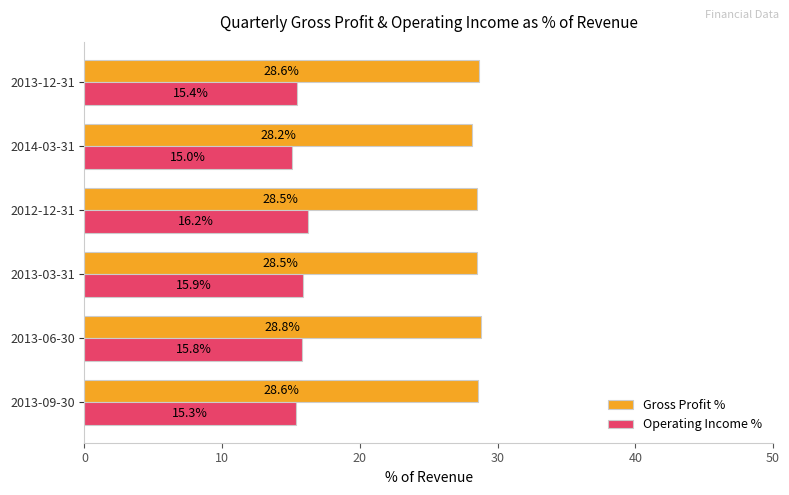

What is the difference between the maximum and minimum values in the Operating Income % series?

1.2